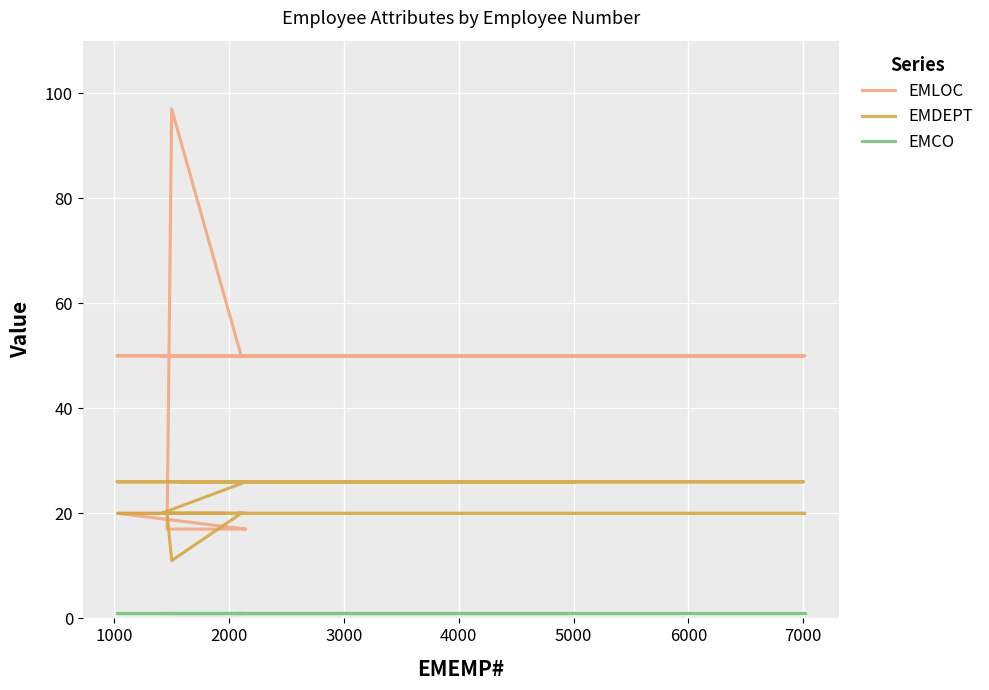

Rank the series at 6000 from highest to lowest value.

EMLOC, EMDEPT, EMCO